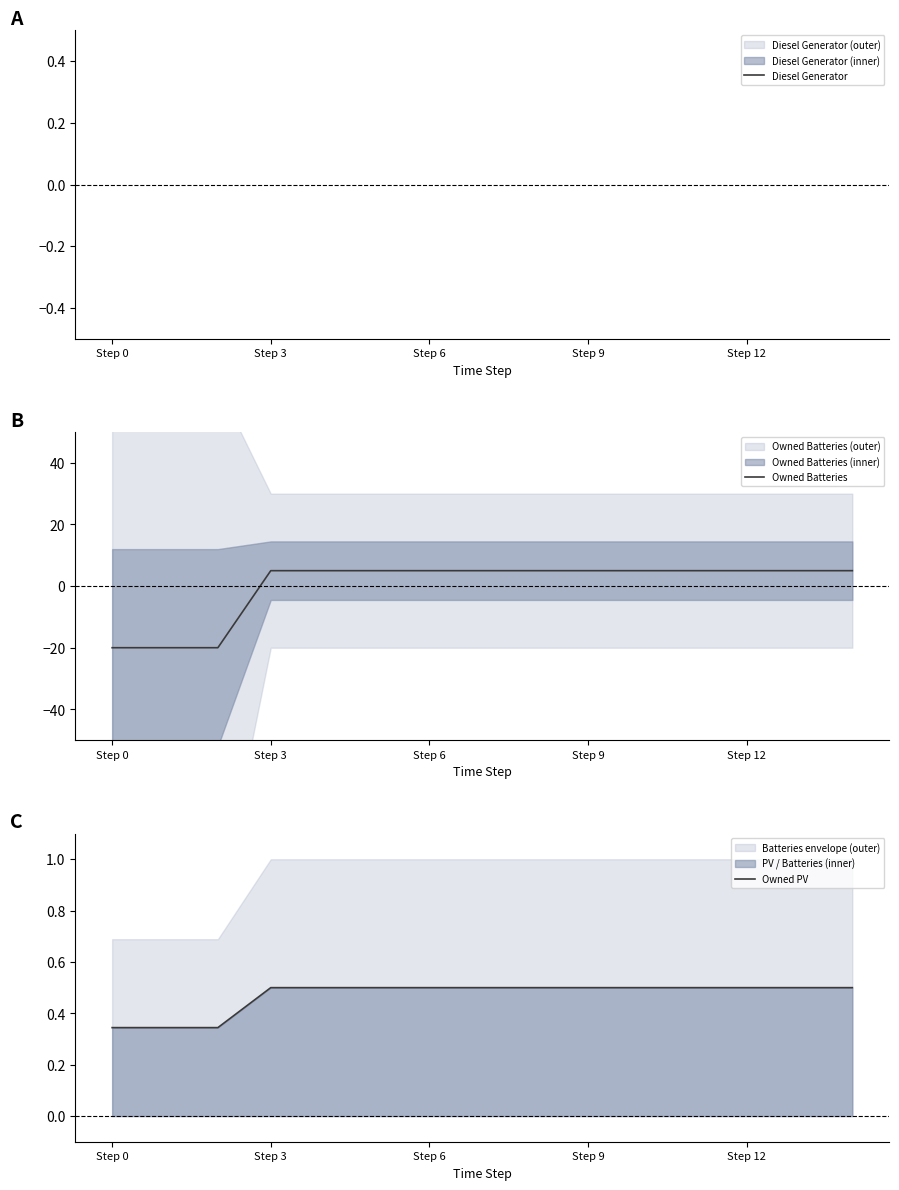

What is the minimum value for Owned Batteries?

-20.0